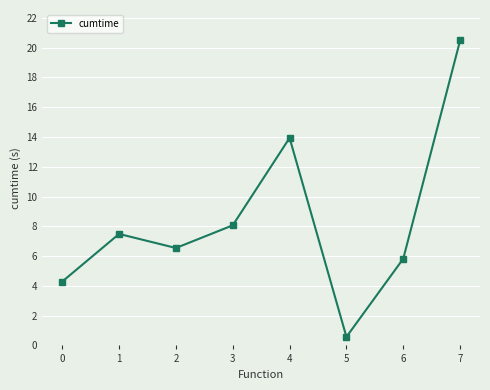

What is the greatest value displayed?

20.5